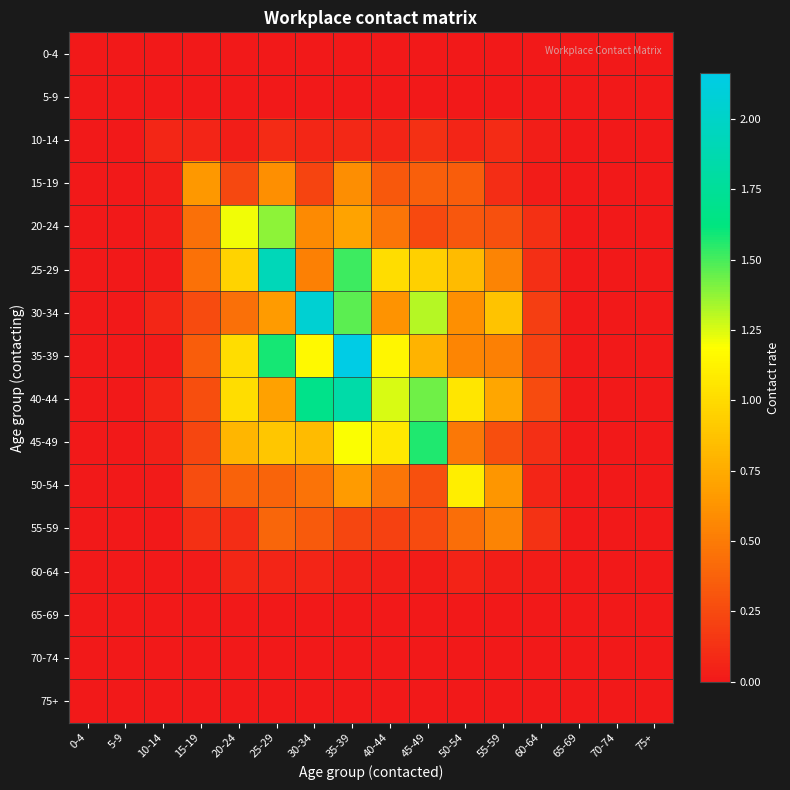

Which series has the widest spread of values?

35-39